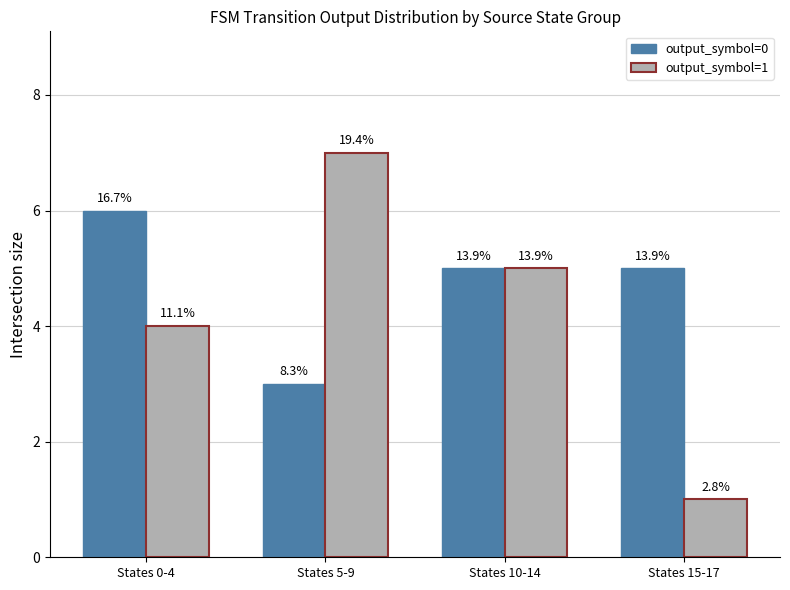

What are all the series names shown in the legend?

output_symbol=0, output_symbol=1